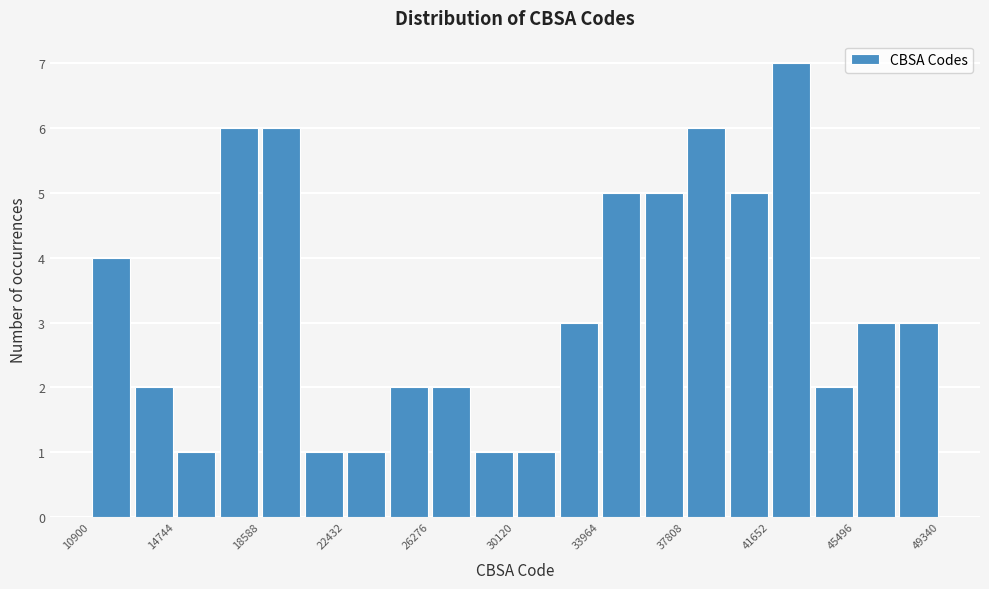

Around what value on the x-axis is the tallest bar? Give the approximate position of its centre, as read against the axis.

42500